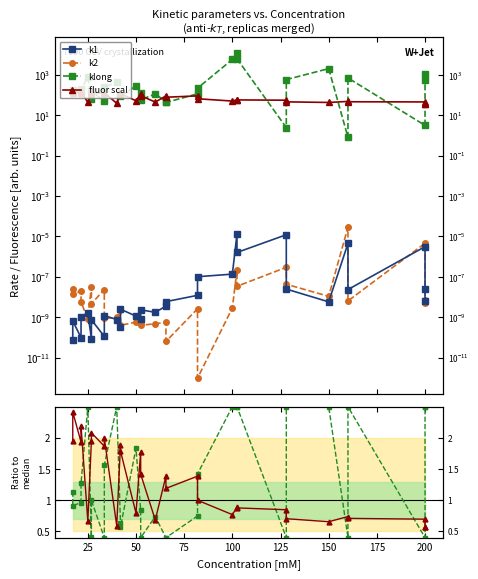

The k1 series shows 0.0 at 100. True or false?

False